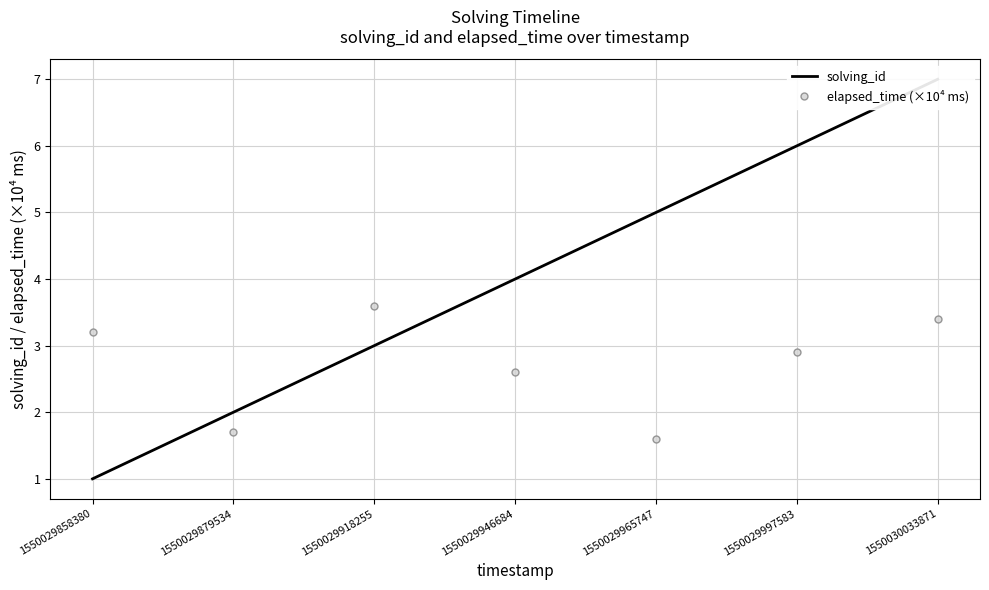

What is the greatest value displayed?

7.0